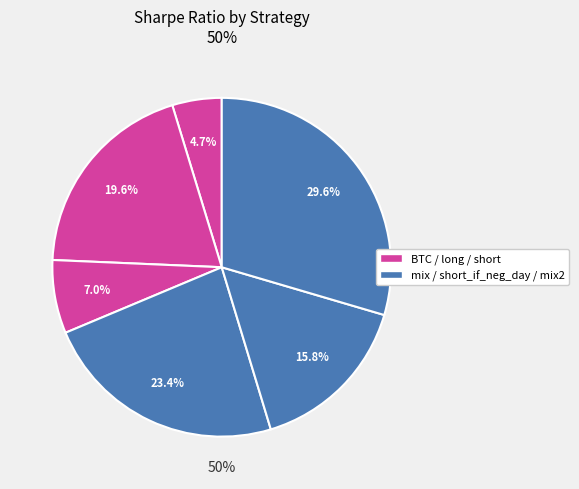

Which slice is the largest?

mix2